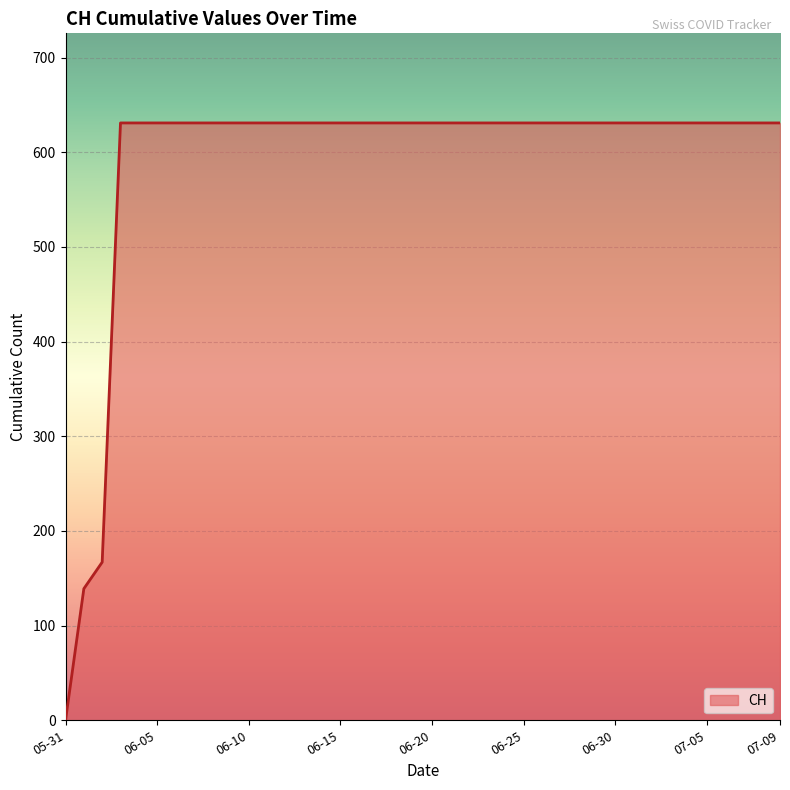

What is the maximum value shown in the chart?

631